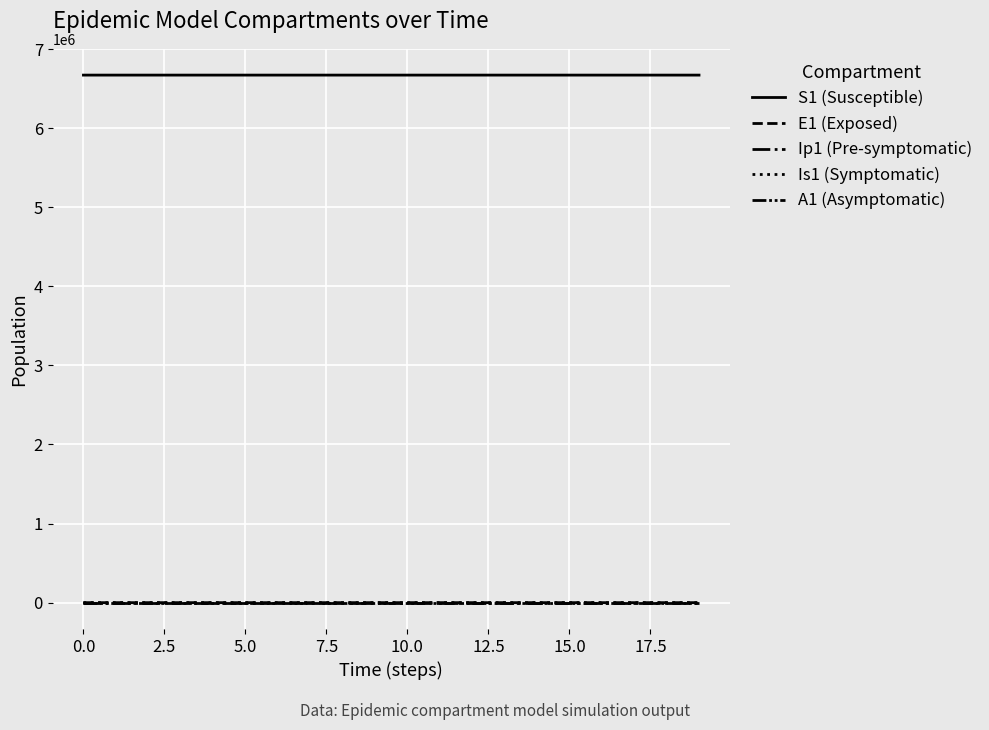

Between which two adjacent categories do Is1 (Symptomatic) and E1 (Exposed) first intersect?

2.5 and 5.0